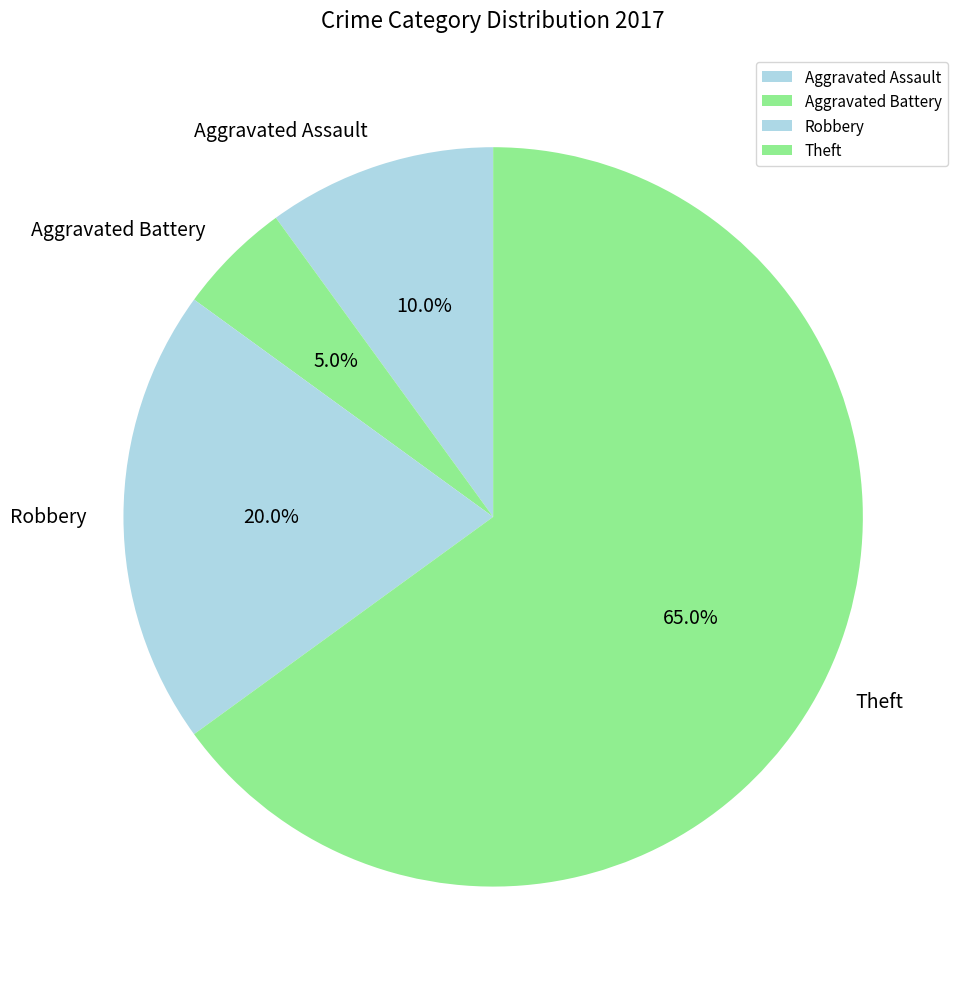

Combined, do Aggravated Assault and Robbery account for over 50%?

No